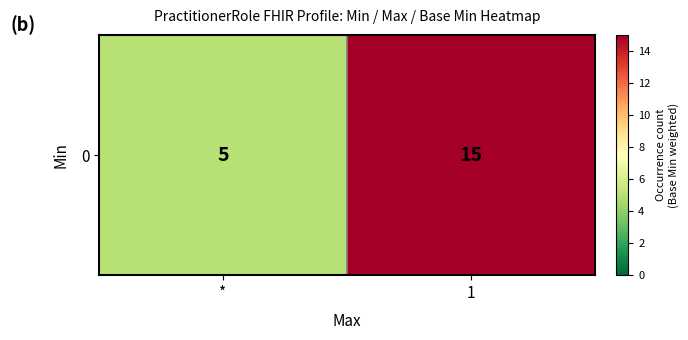

Approximately how many times larger is the value at * compared to 1?

0.3